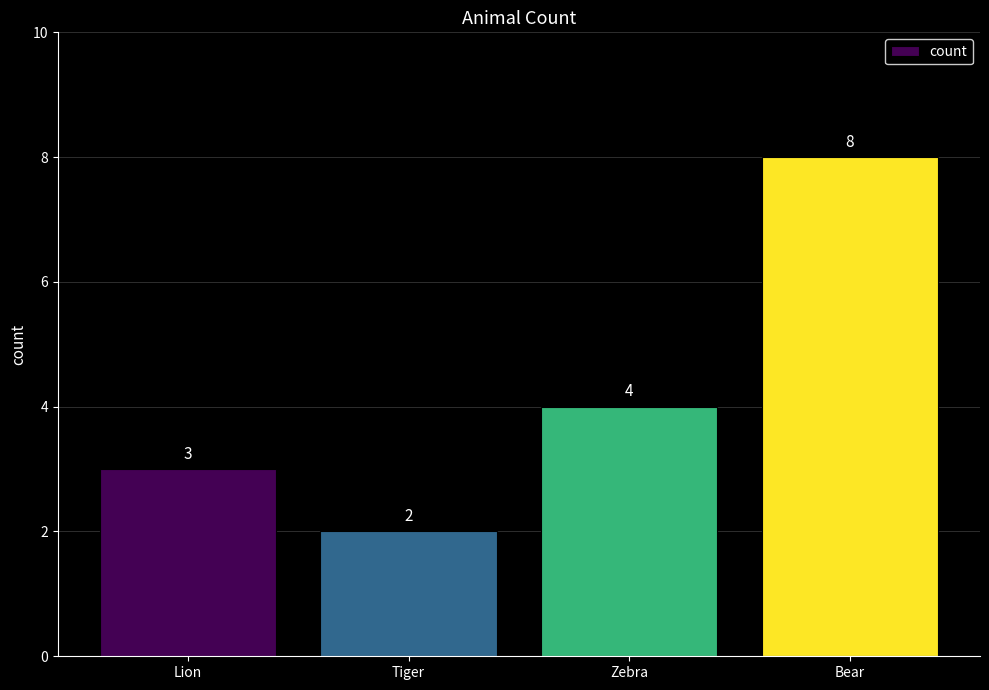

Does the chart contain stacked bars?

No